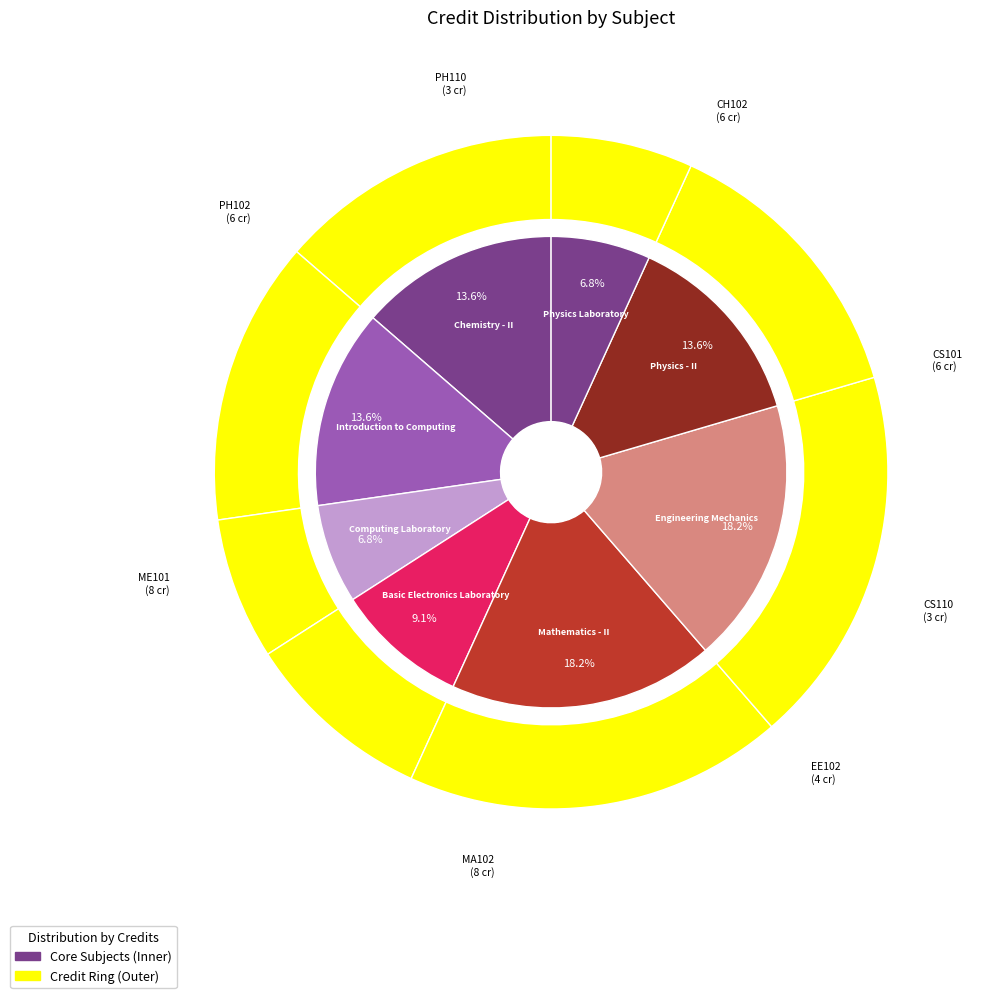

What is the change in value from Basic Electronics Laboratory to Mathematics - II?

+4